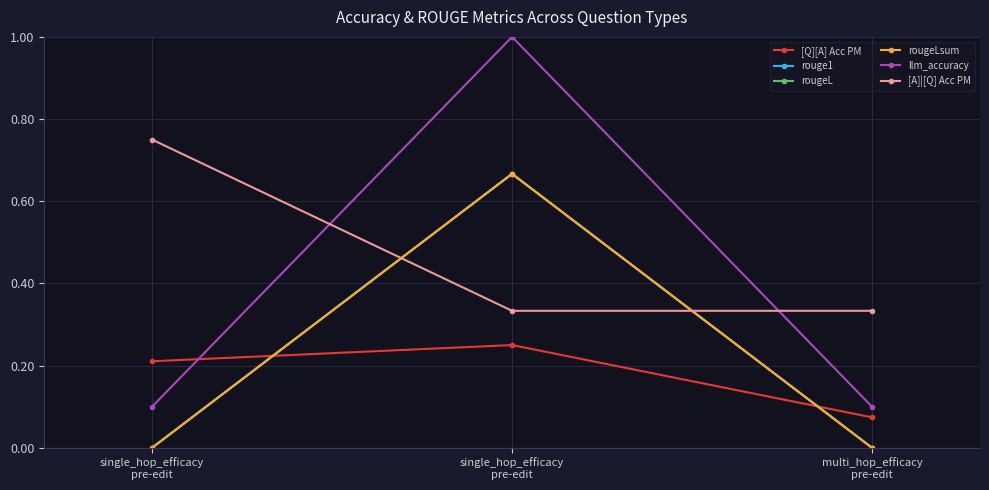

What is the spread (max minus min) of values at multi_hop_efficacy
pre-edit?

0.3